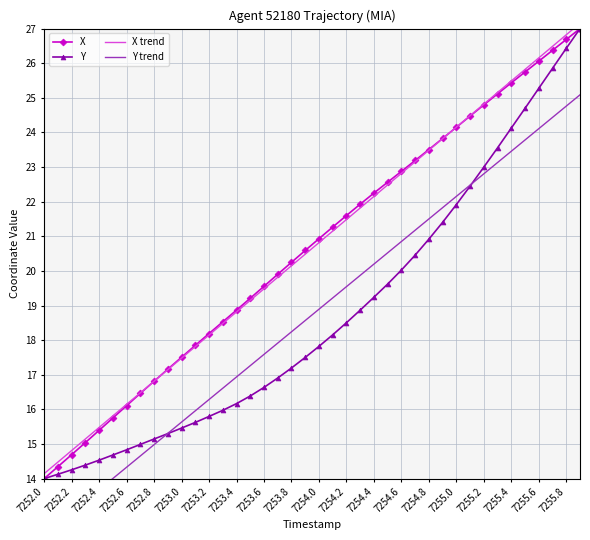

True or false: X has more than 1 points higher than both neighbors.

False